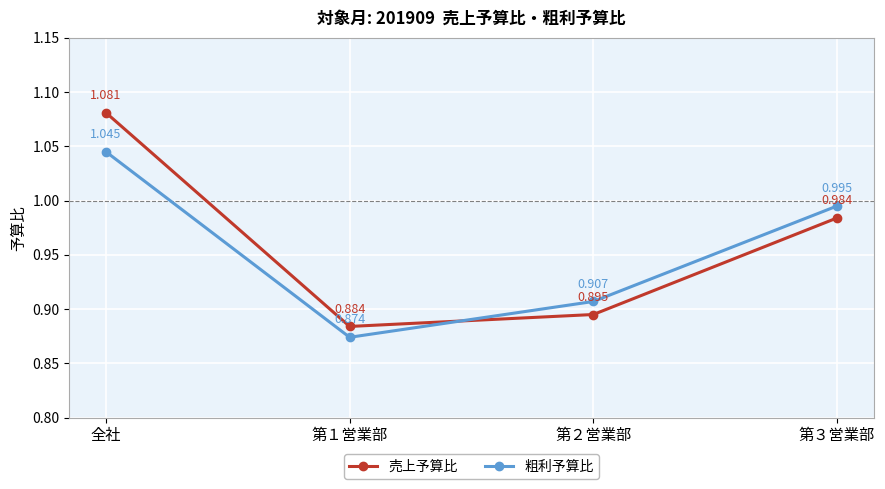

True or false: 粗利予算比 has more than 0 interior local peaks.

False